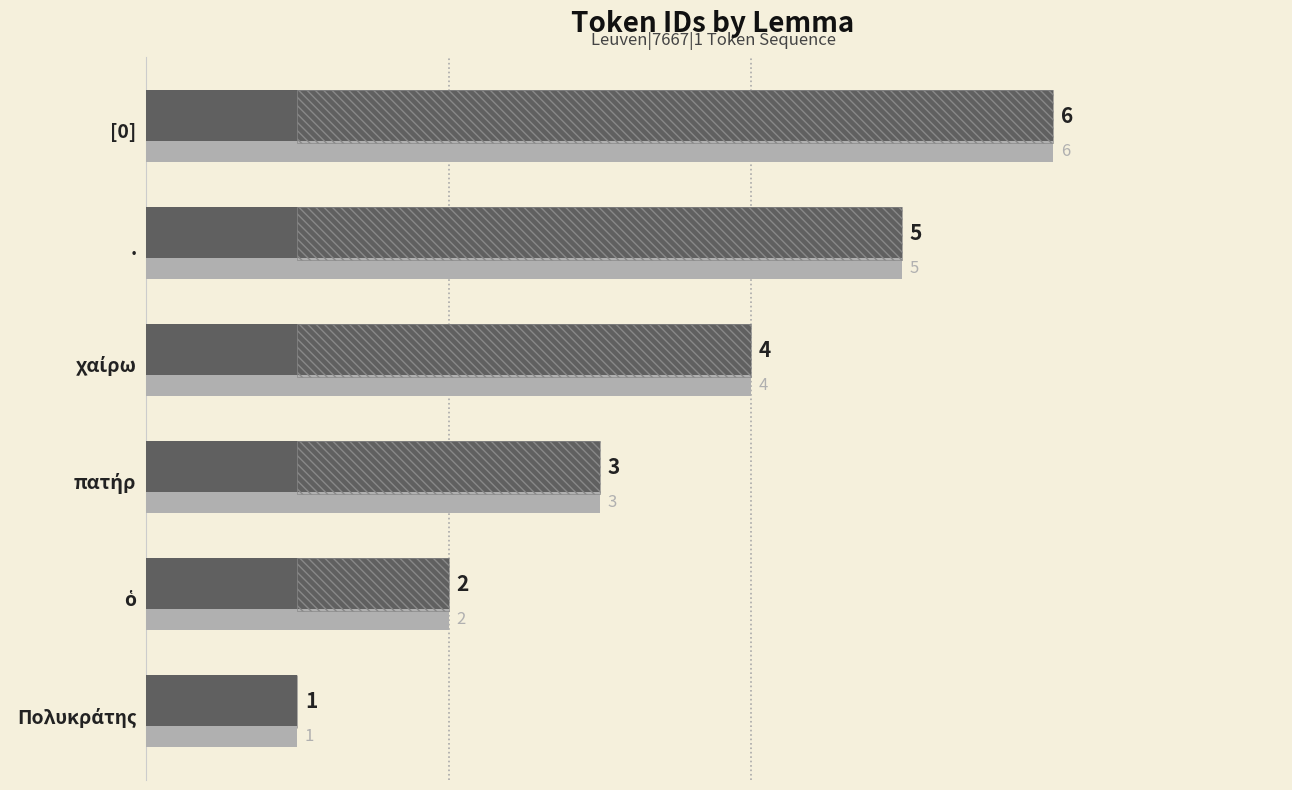

What are all the series names shown in the legend?

@id, Last result